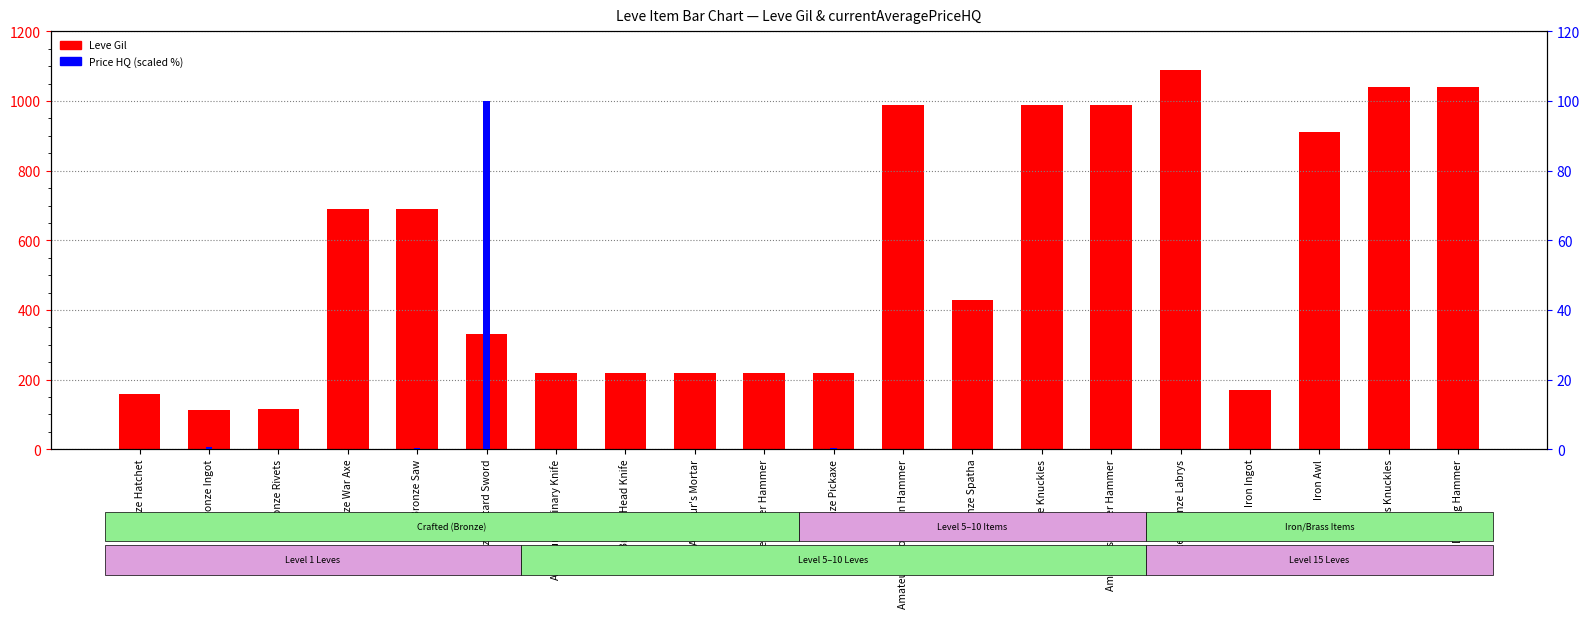

How many categories are shown in the chart?

20